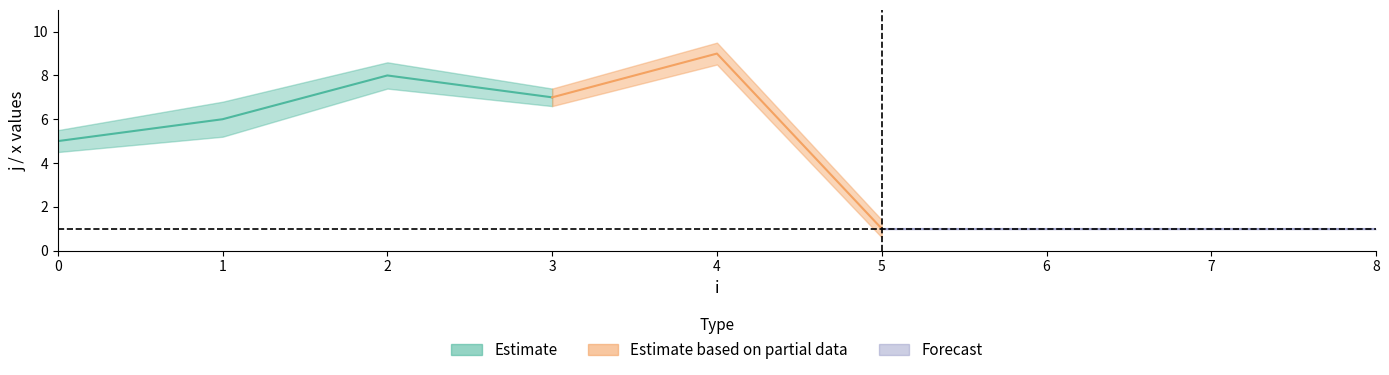

What is the average value of the j_upper series?

5.5